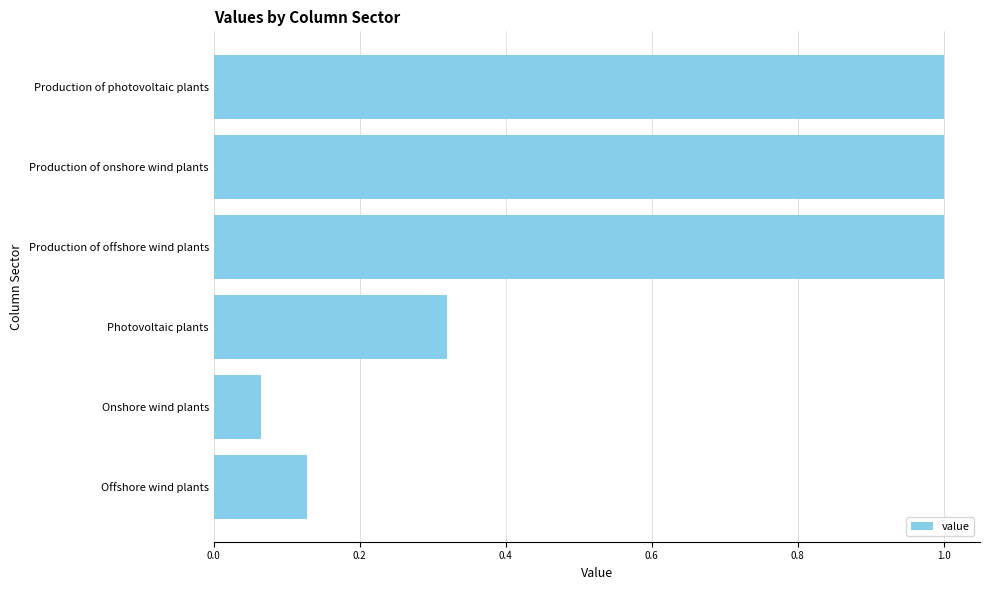

Are the bars grouped side by side (vs. stacked)?

No